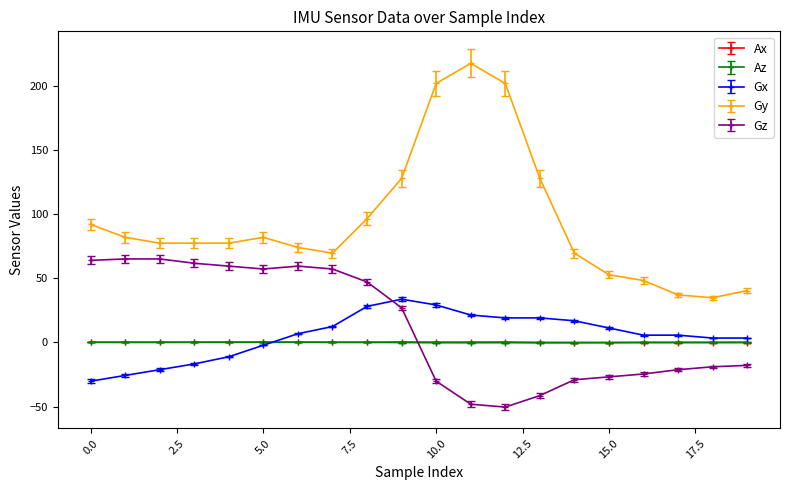

How many categories are shown in the chart?

20